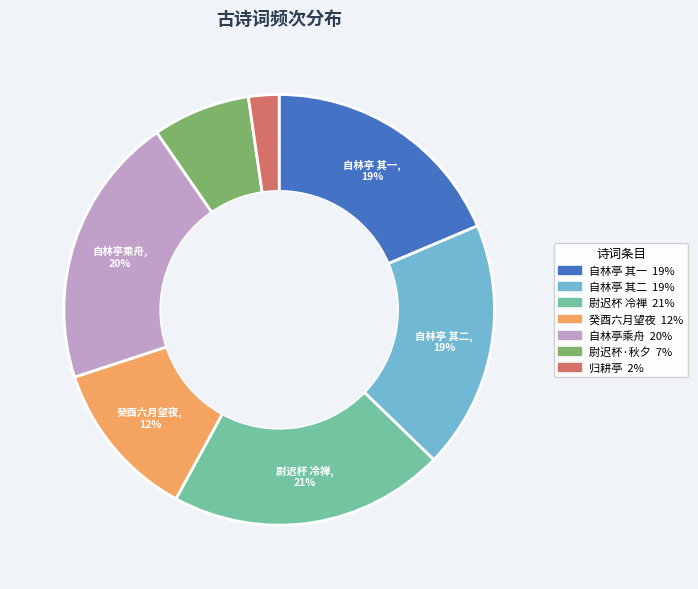

Is there a majority slice in this chart?

No